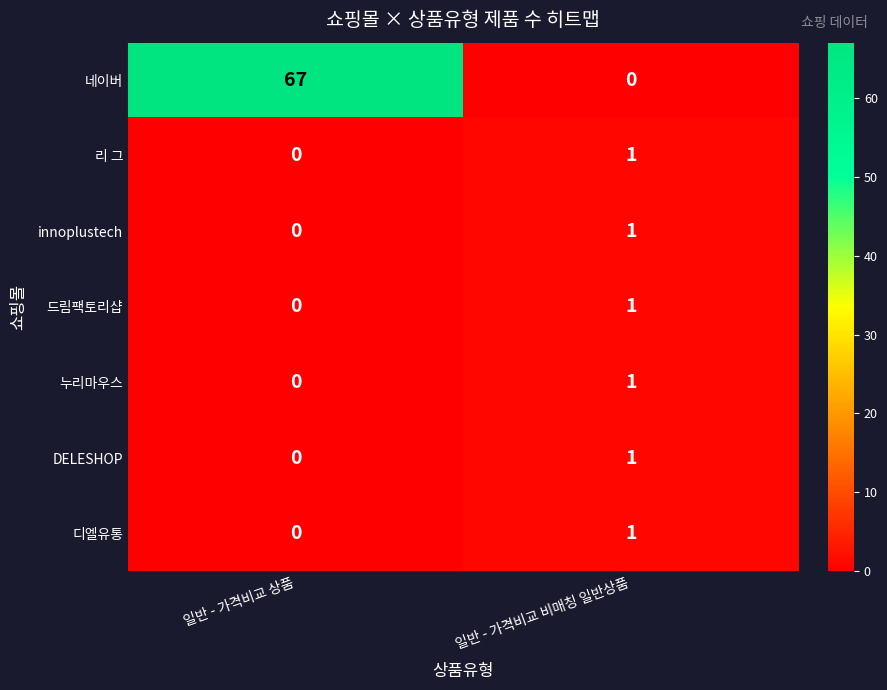

At how many categories does at least one series exceed 47?

1